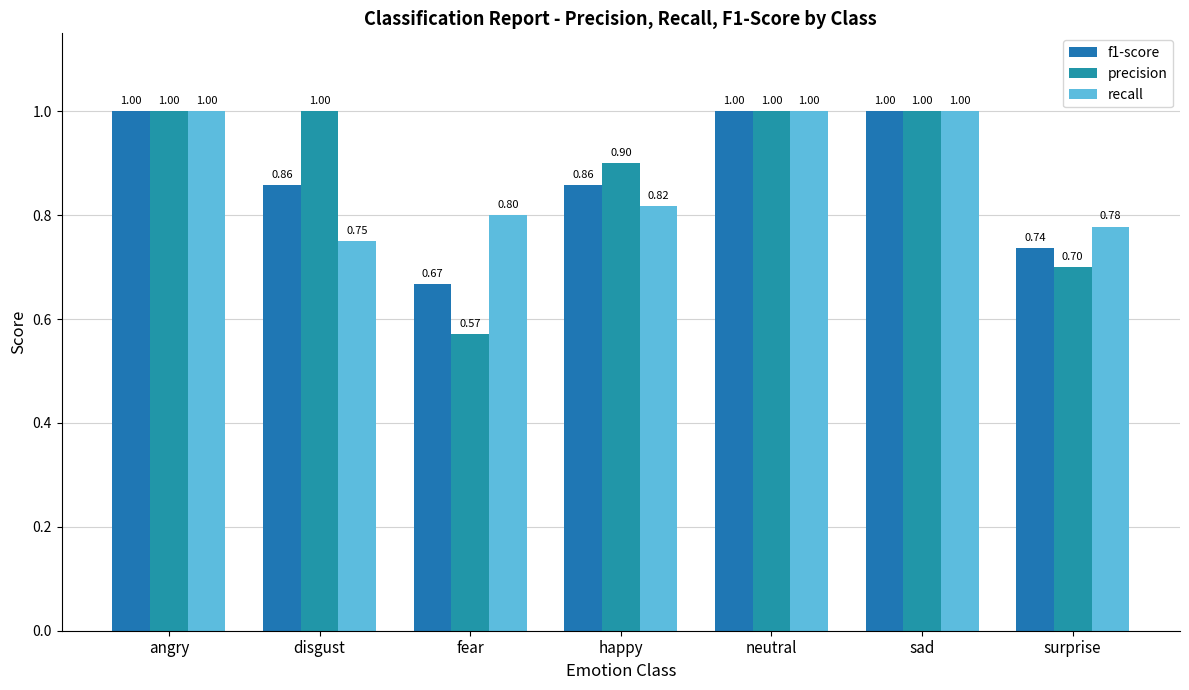

What position from the left is sad?

6